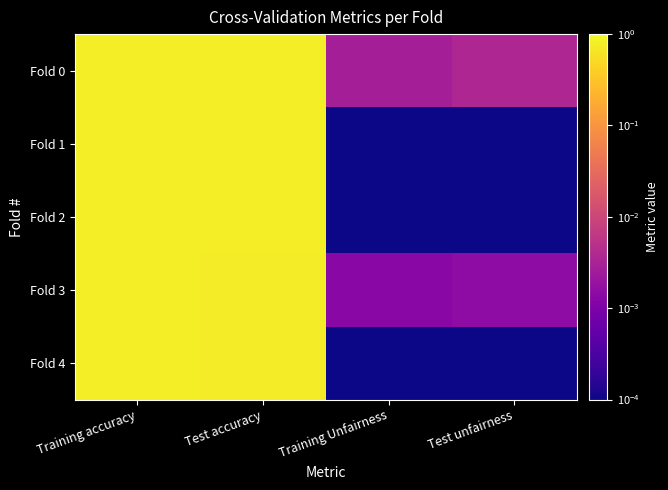

Reading left to right, transcribe all the data shown in this chart.

Fold 0: Training accuracy=0.8	Test accuracy=0.8	Training Unfairness=0.0	Test unfairness=0.0
Fold 1: Training accuracy=0.8	Test accuracy=0.8	Training Unfairness=0.0	Test unfairness=0.0
Fold 2: Training accuracy=0.8	Test accuracy=0.8	Training Unfairness=0.0	Test unfairness=0.0
Fold 3: Training accuracy=0.8	Test accuracy=0.8	Training Unfairness=0.0	Test unfairness=0.0
Fold 4: Training accuracy=0.8	Test accuracy=0.8	Training Unfairness=0.0	Test unfairness=0.0